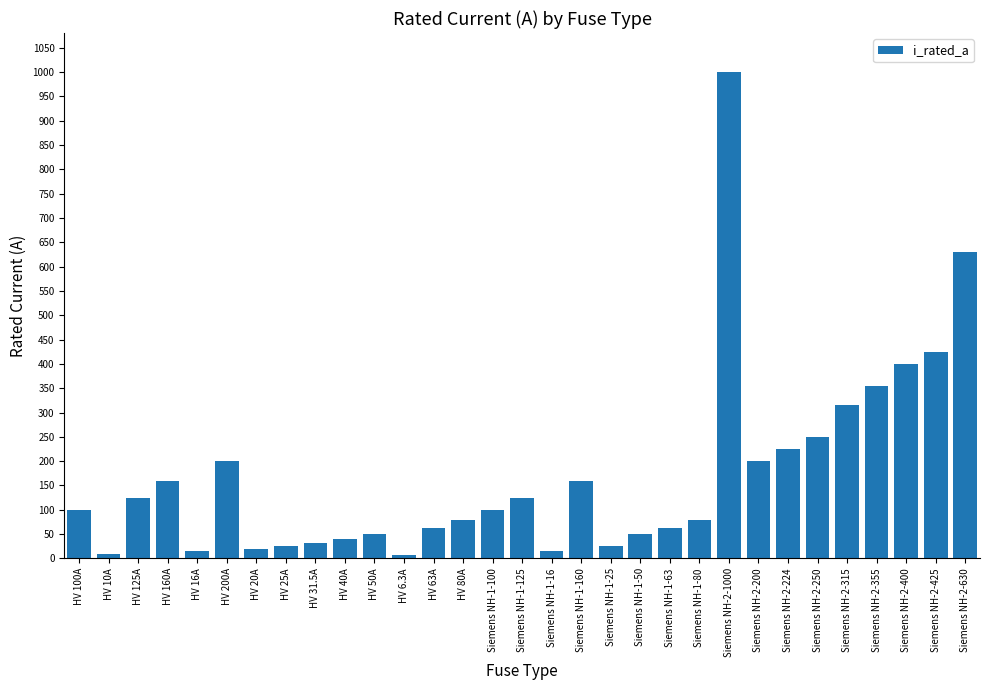

Which label corresponds to the largest value in the chart?

Siemens NH-2-1000